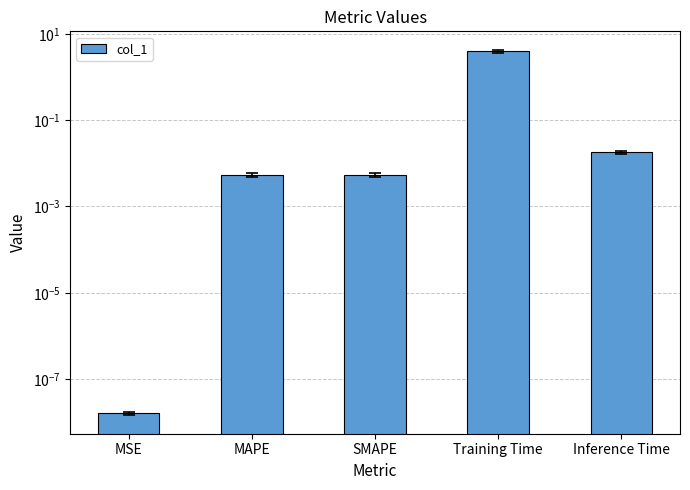

True or false: the data shows 0.0 at MAPE.

False